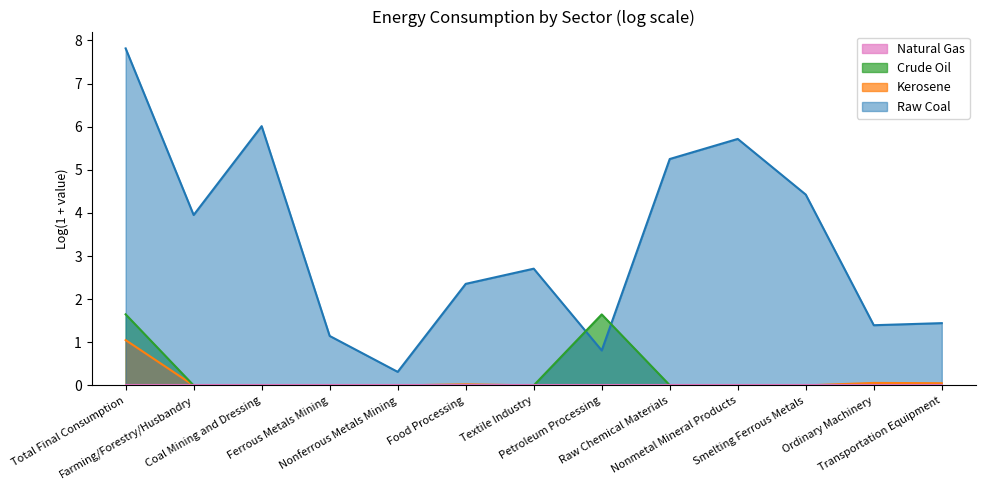

What position from the right is Ferrous Metals Mining?

10